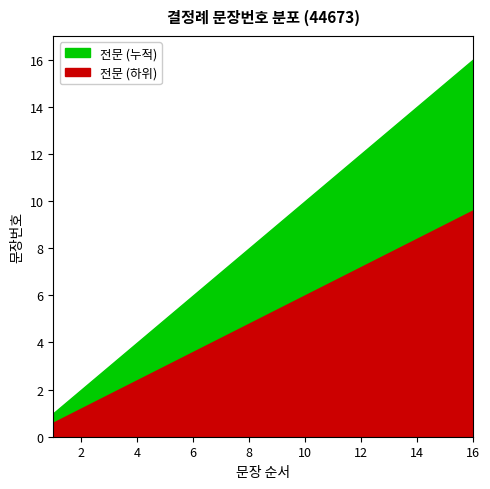

Rank the categories by value from highest to lowest.

16, 15, 14, 13, 12, 11, 10, 9, 8, 7, 6, 5, 4, 3, 2, 1